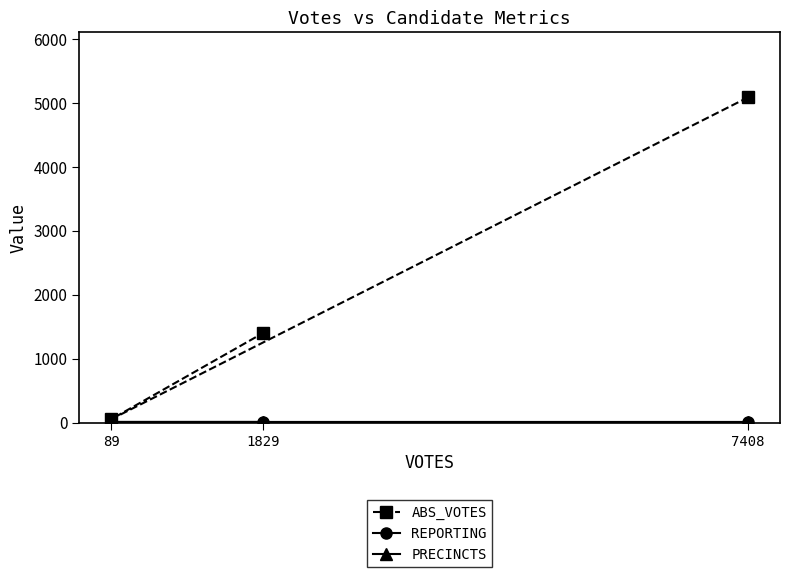

What is the total value across all series at 89?

83